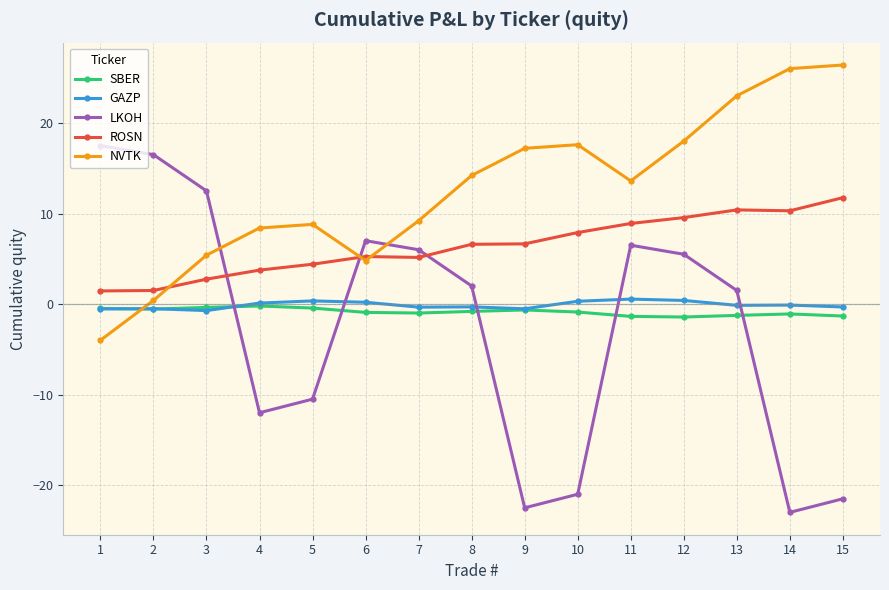

What is the difference between the maximum and minimum values in the NVTK series?

30.4